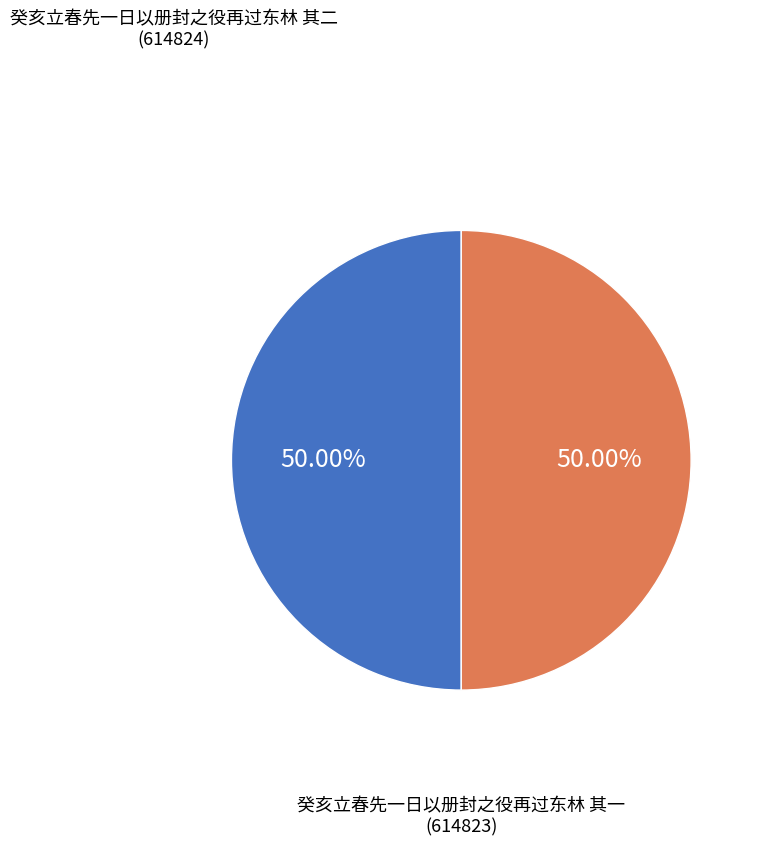

True or false: 癸亥立春先一日以册封之役再过东林 其二 accounts for 44% of the total.

False